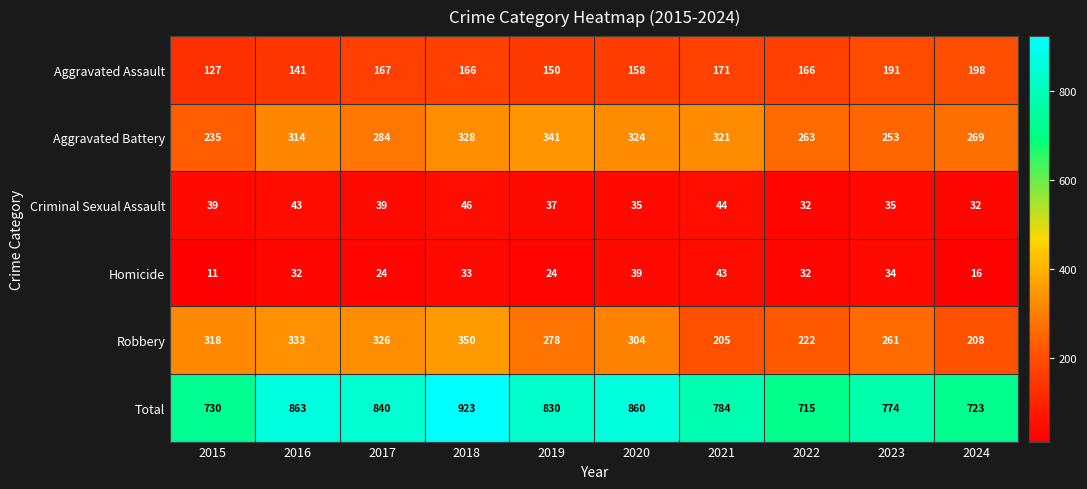

How many categories are shown in the chart?

10